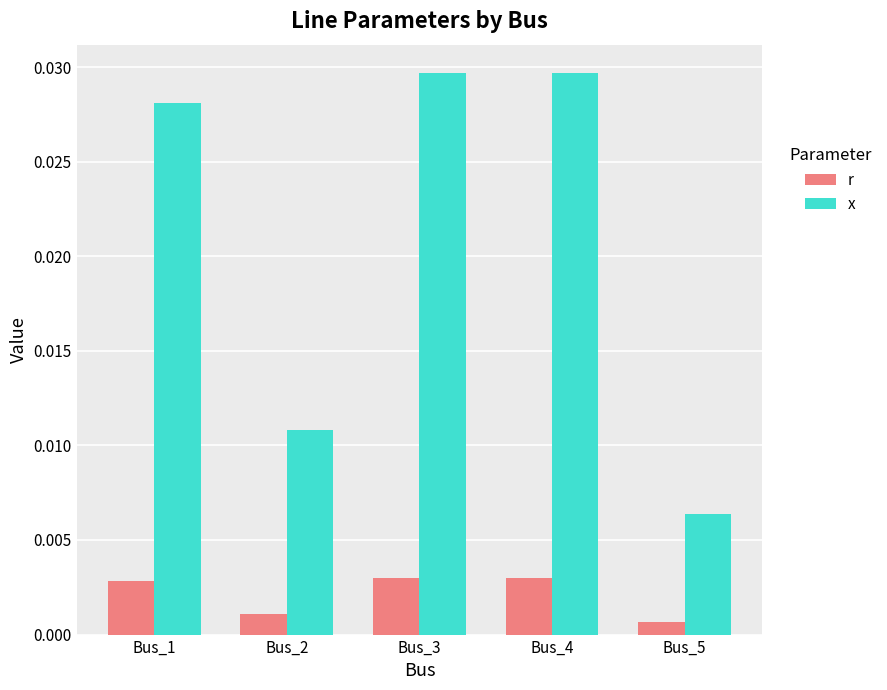

Where is x nearest to the value 0?

Bus_5